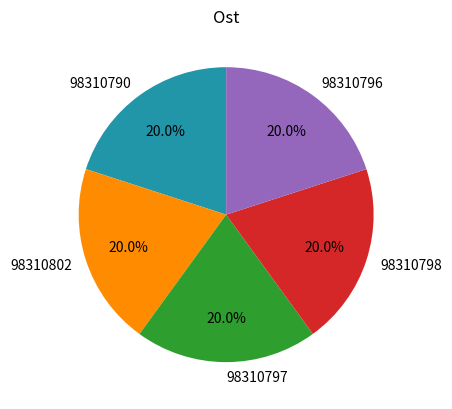

Is there a majority slice in this chart?

No